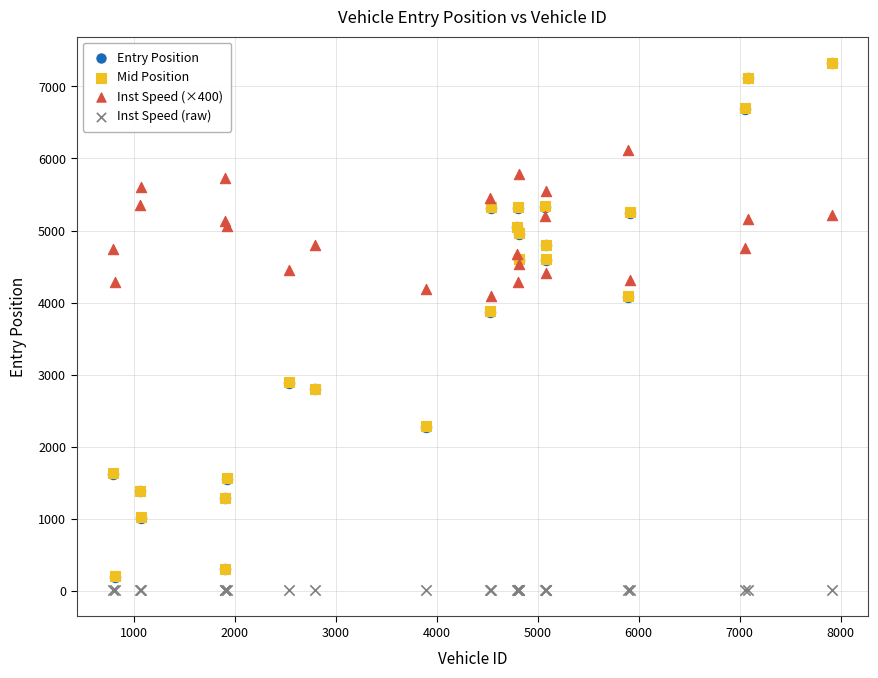

What are all the series names shown in the legend?

Entry Position, Mid Position, Inst Speed (×400), Inst Speed (raw)